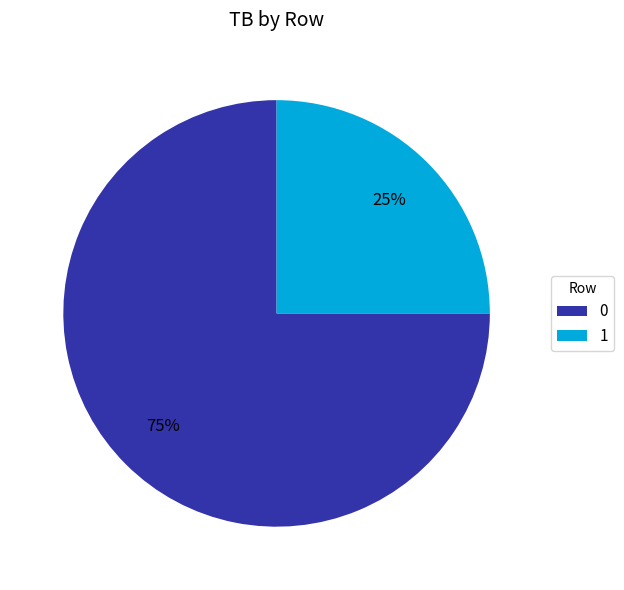

To the nearest percent, what percentage of the pie is 1?

25%